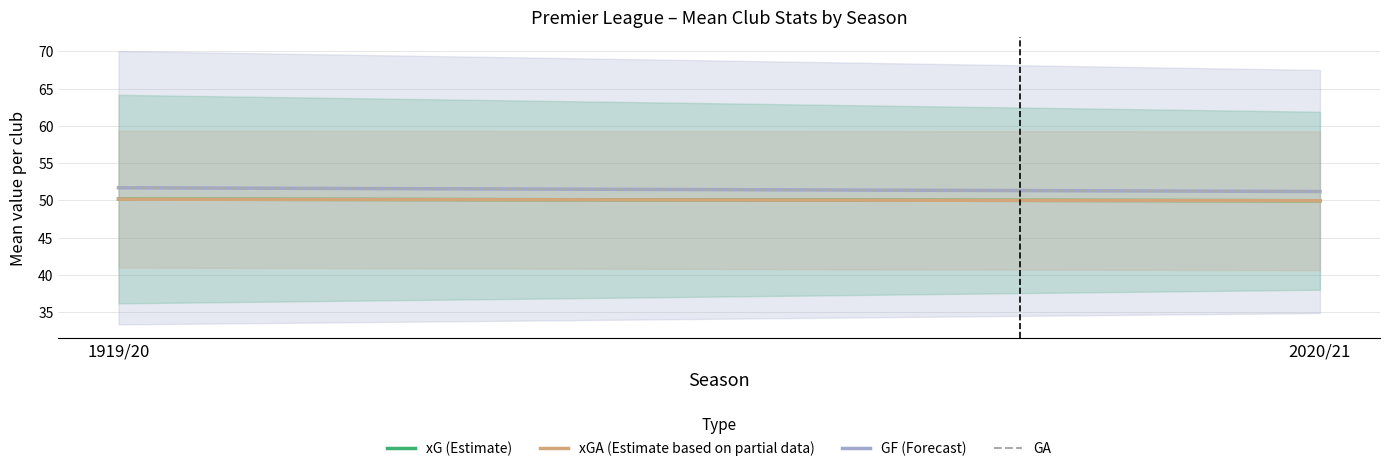

What are all the series names shown in the legend?

xG (Estimate), xGA (Estimate based on partial data), GF (Forecast), GA